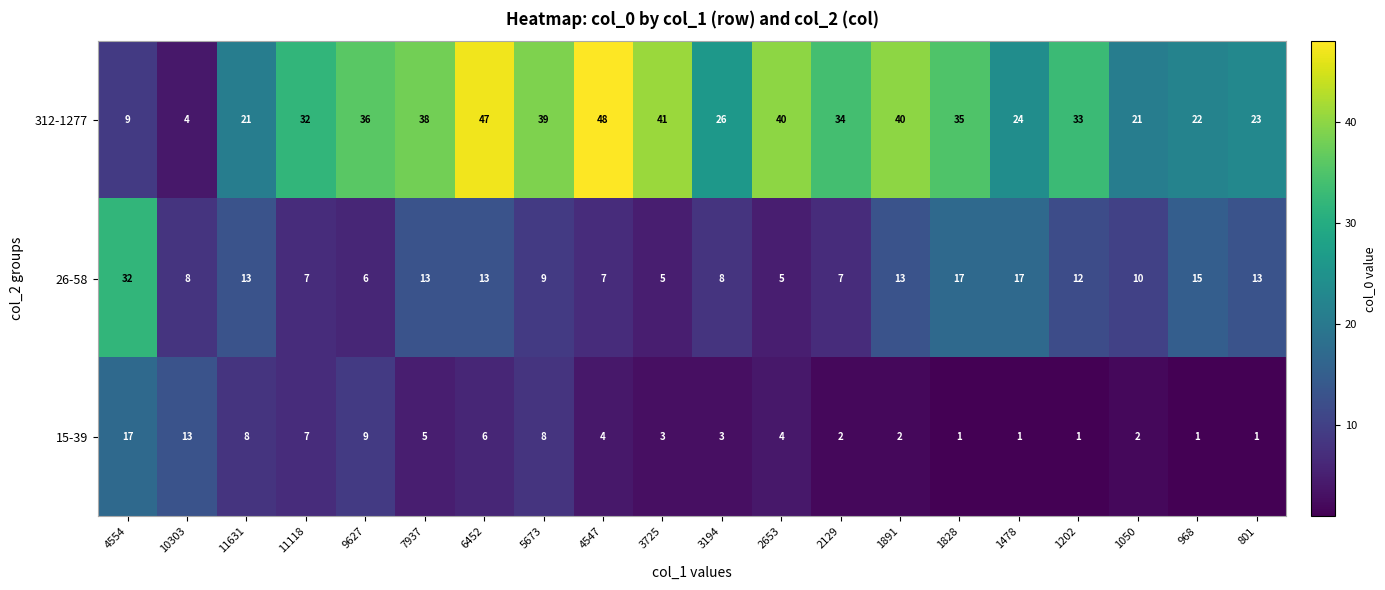

What is the sum of all 26-58 values?

230